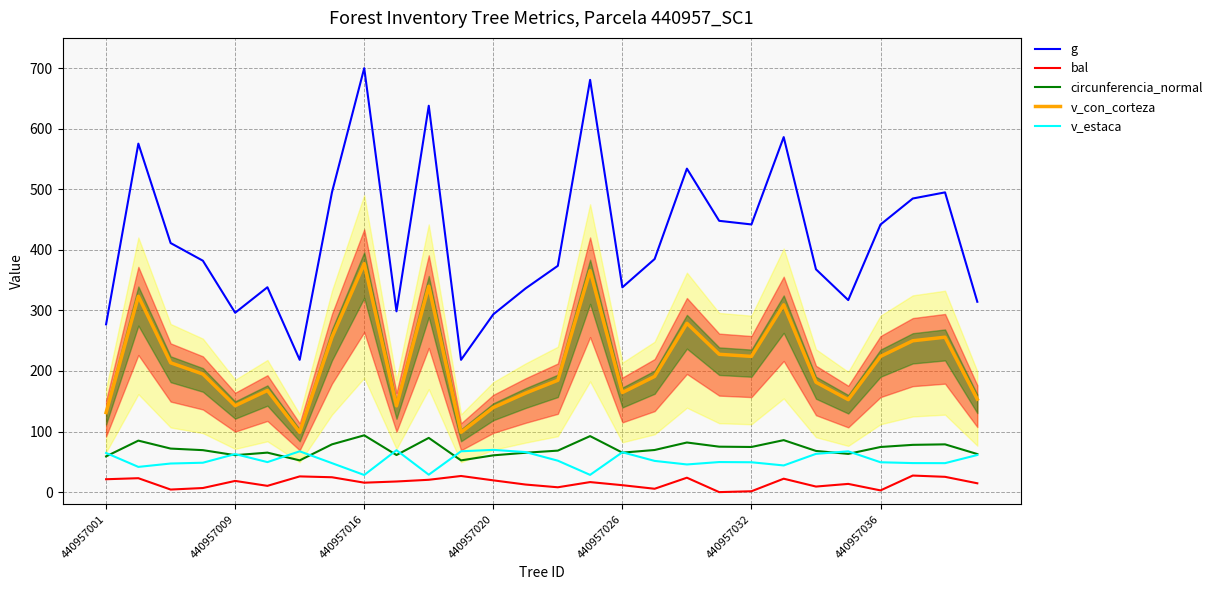

In v_estaca, how many points are higher than both neighbors (excluding endpoints)?

7